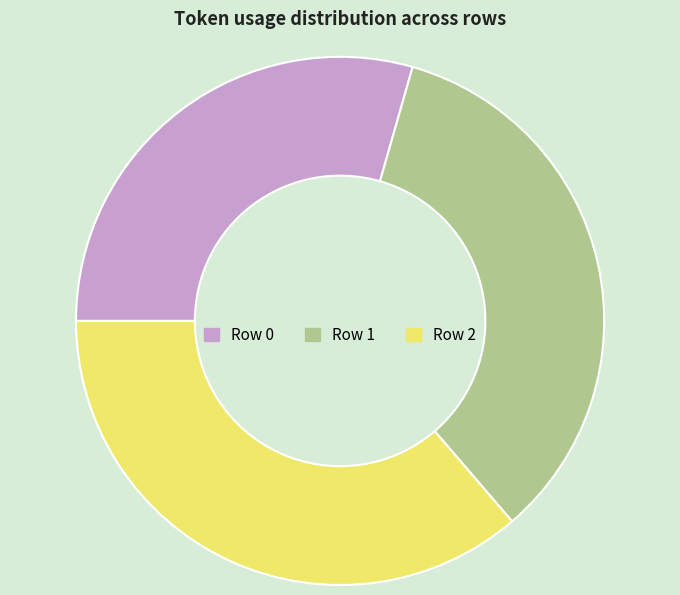

True or false: Row 2 accounts for 36% of the total.

True